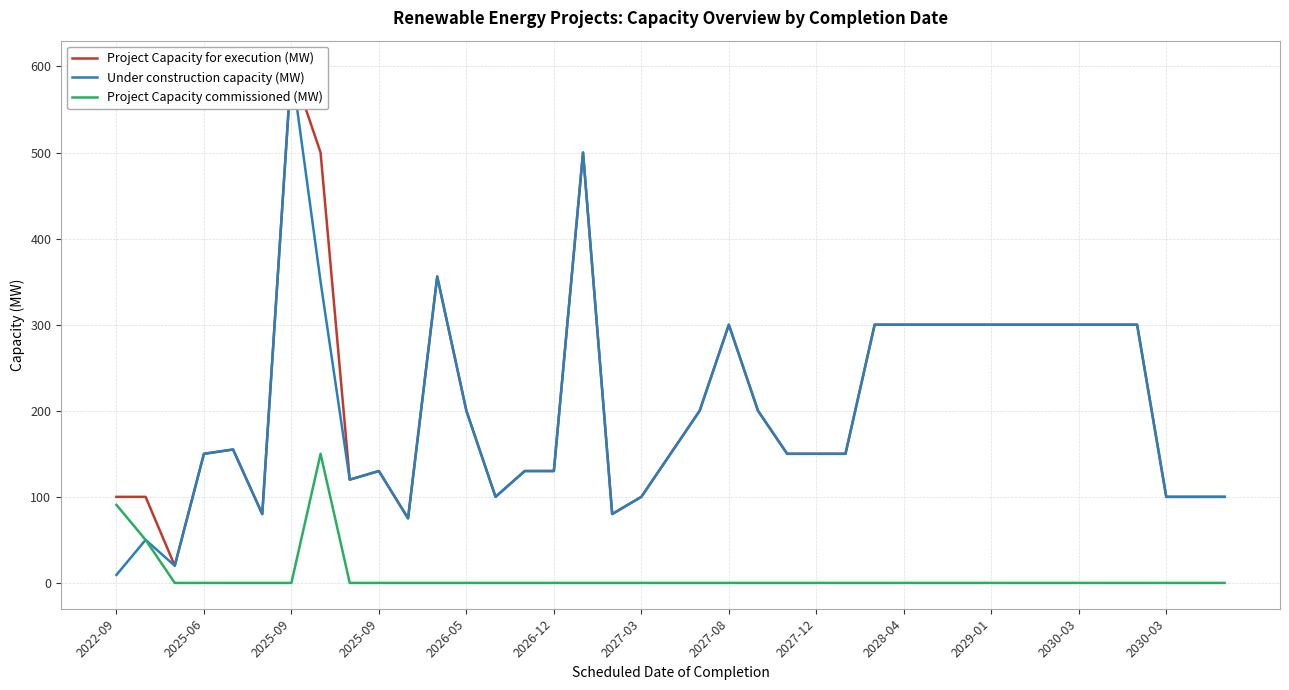

What is the approximate value of Project Capacity for execution (MW) at 15?

130.0